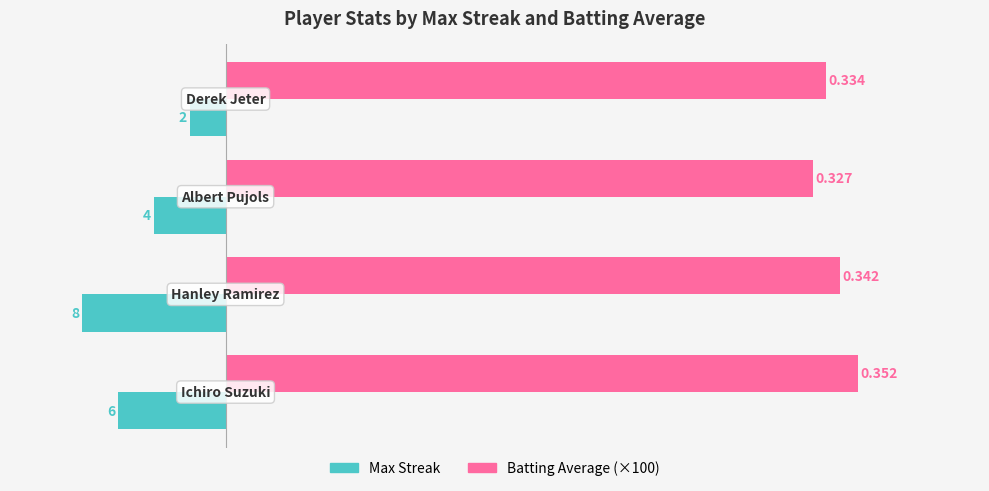

Reading right to left, what are all the values shown in this chart?

Max Streak: -2.0	-4.0	-8.0	-6.0
Batting Average (×100): 33.4	32.7	34.2	35.2